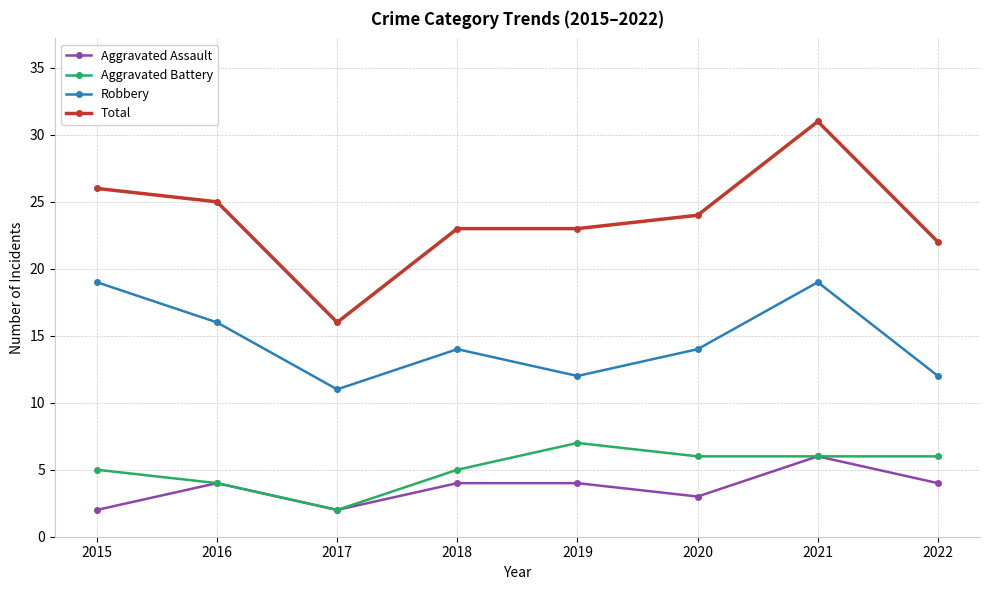

Does the chart display data point markers on the line(s)?

Yes